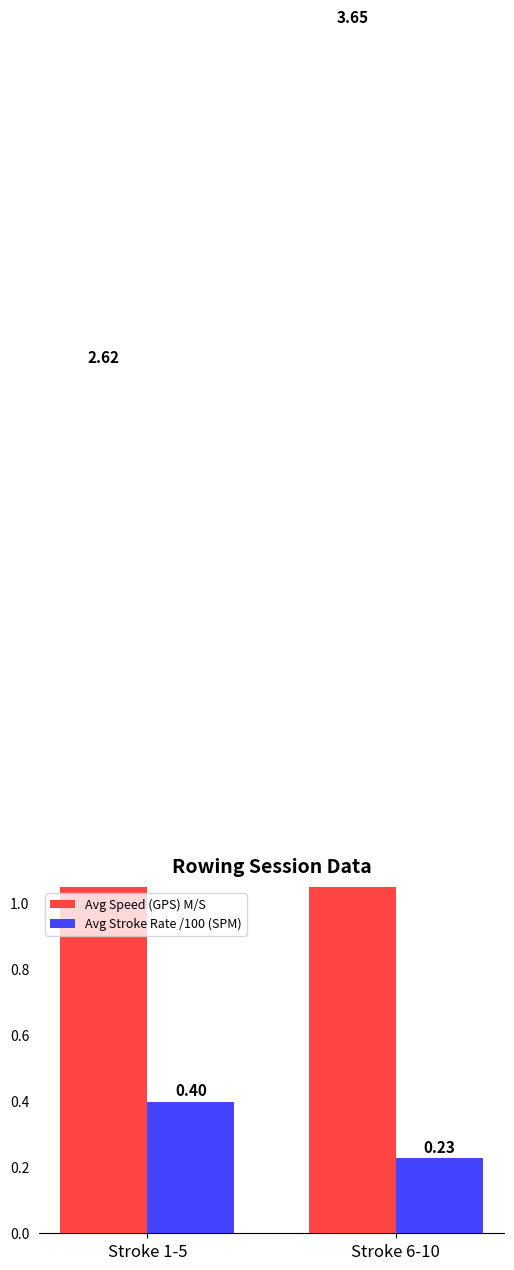

Is it true that Avg Stroke Rate /100 (SPM) equals 0.2 at Stroke 6-10?

True